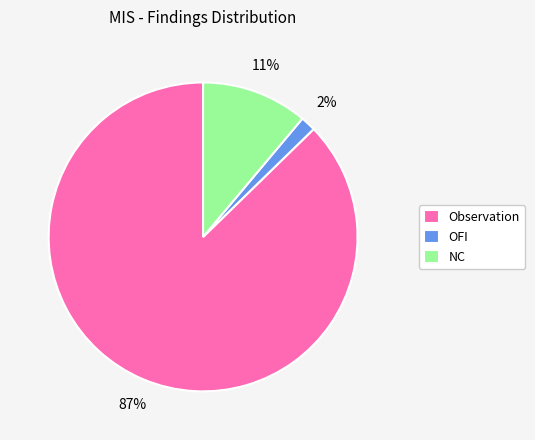

Is NC the majority of the pie?

No